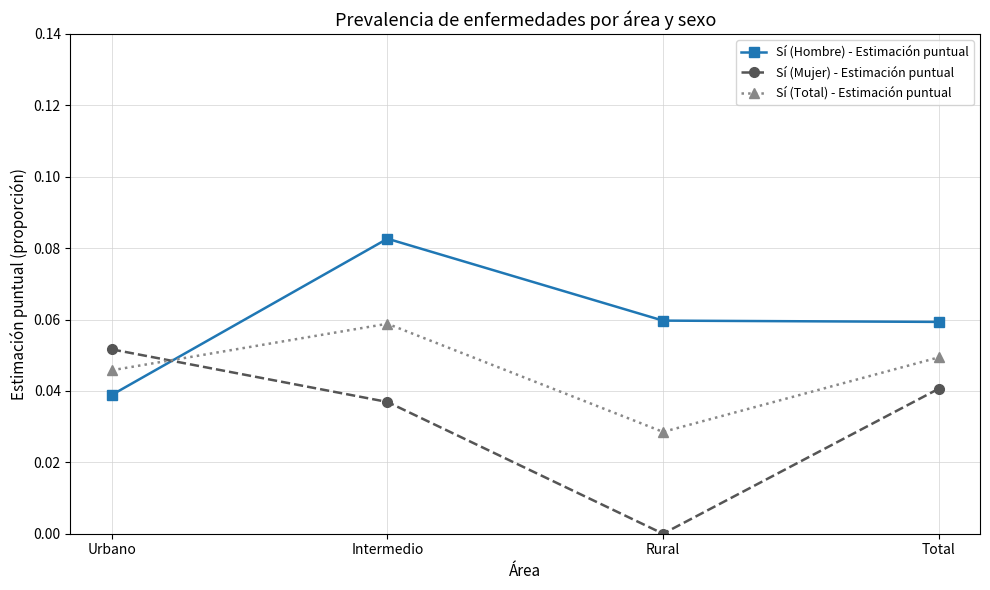

How many intersections are there between Sí (Hombre) - Estimación puntual and Sí (Mujer) - Estimación puntual?

1